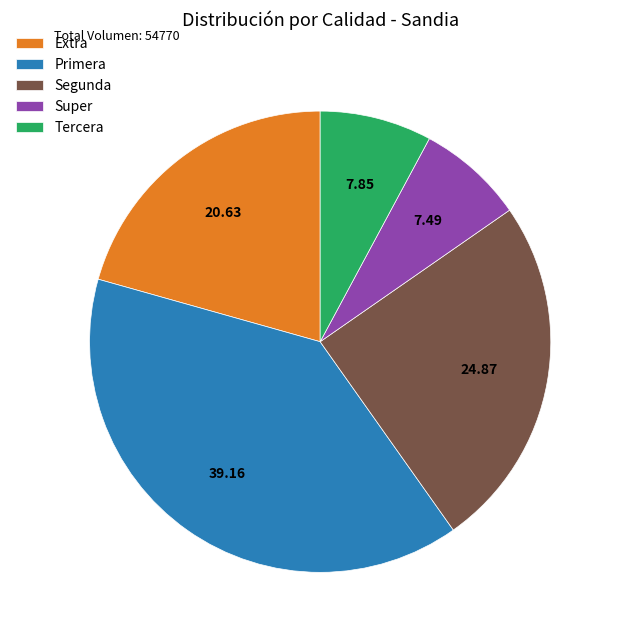

Is the sum of Tercera and Extra greater than half?

No